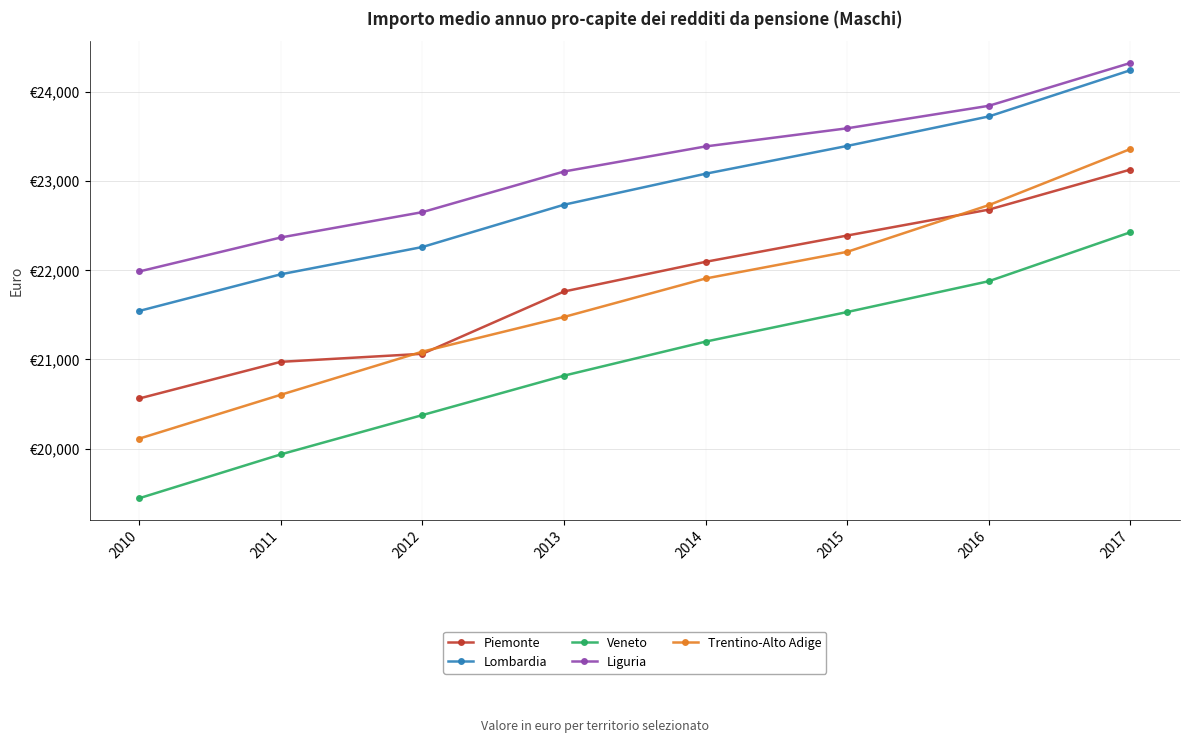

Rank the series by their maximum value, from lowest to highest.

Veneto, Piemonte, Trentino-Alto Adige, Lombardia, Liguria